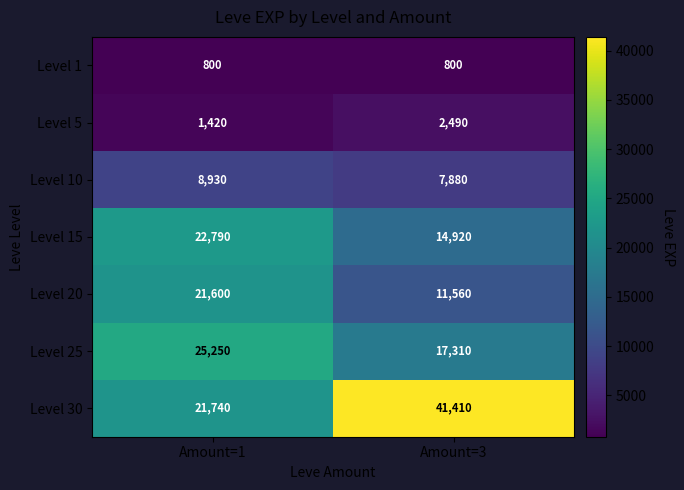

The Level 30 series shows 41410 at Amount=3. True or false?

True